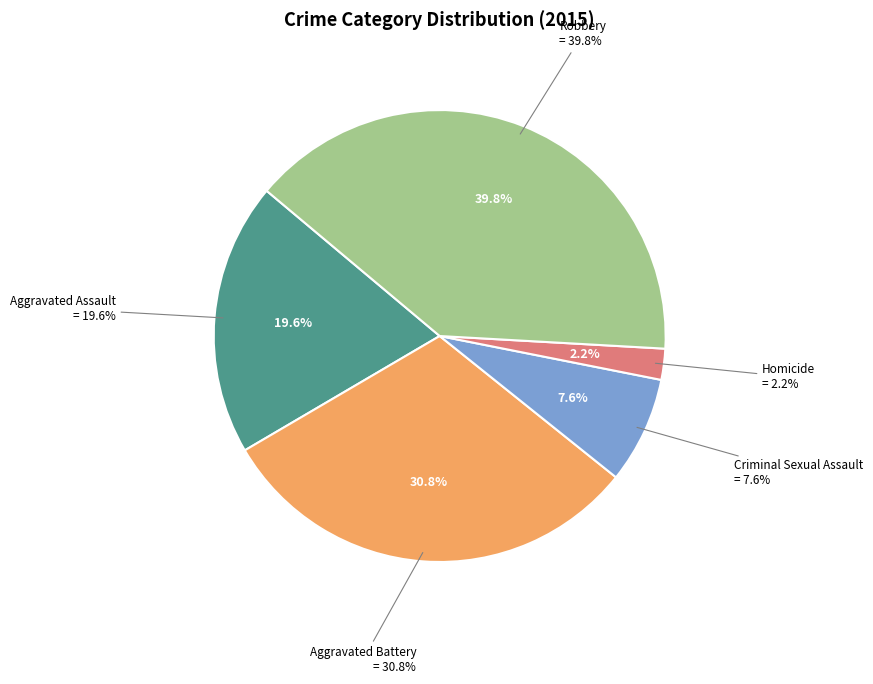

Is Criminal Sexual Assault the majority of the pie?

No